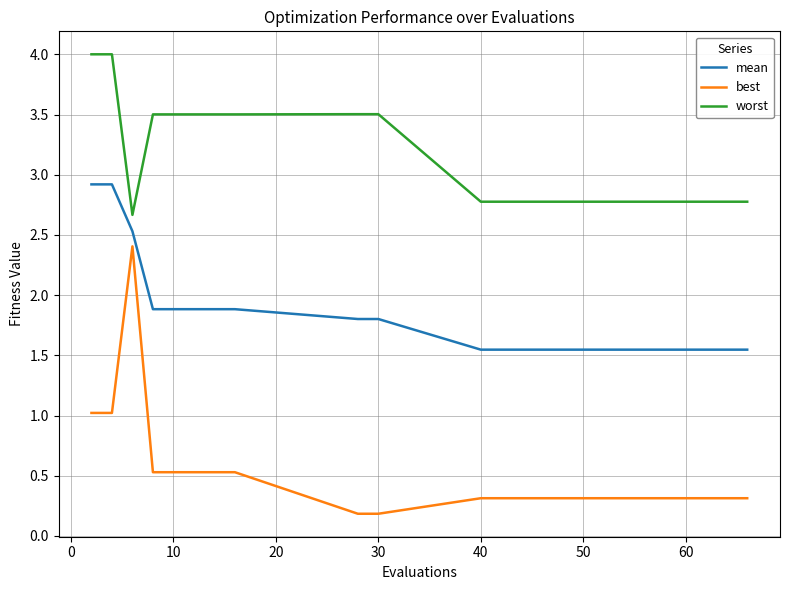

List the series in order of their overall mean, lowest first.

best, mean, worst